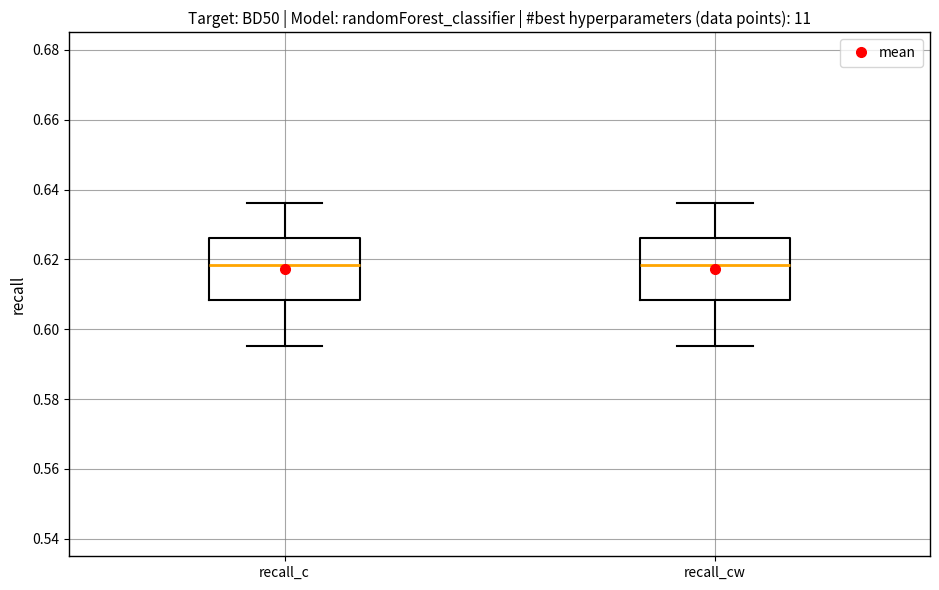

Reading left to right, read every box against the y-axis: the position of its median line, the range the box covers, and the ends of its whiskers. The values are not printed on the chart, so give them approximately, as read against the axis.

recall_c: median 0.618, box 0.608 to 0.626, whiskers 0.596 to 0.636
recall_cw: median 0.618, box 0.608 to 0.626, whiskers 0.596 to 0.636